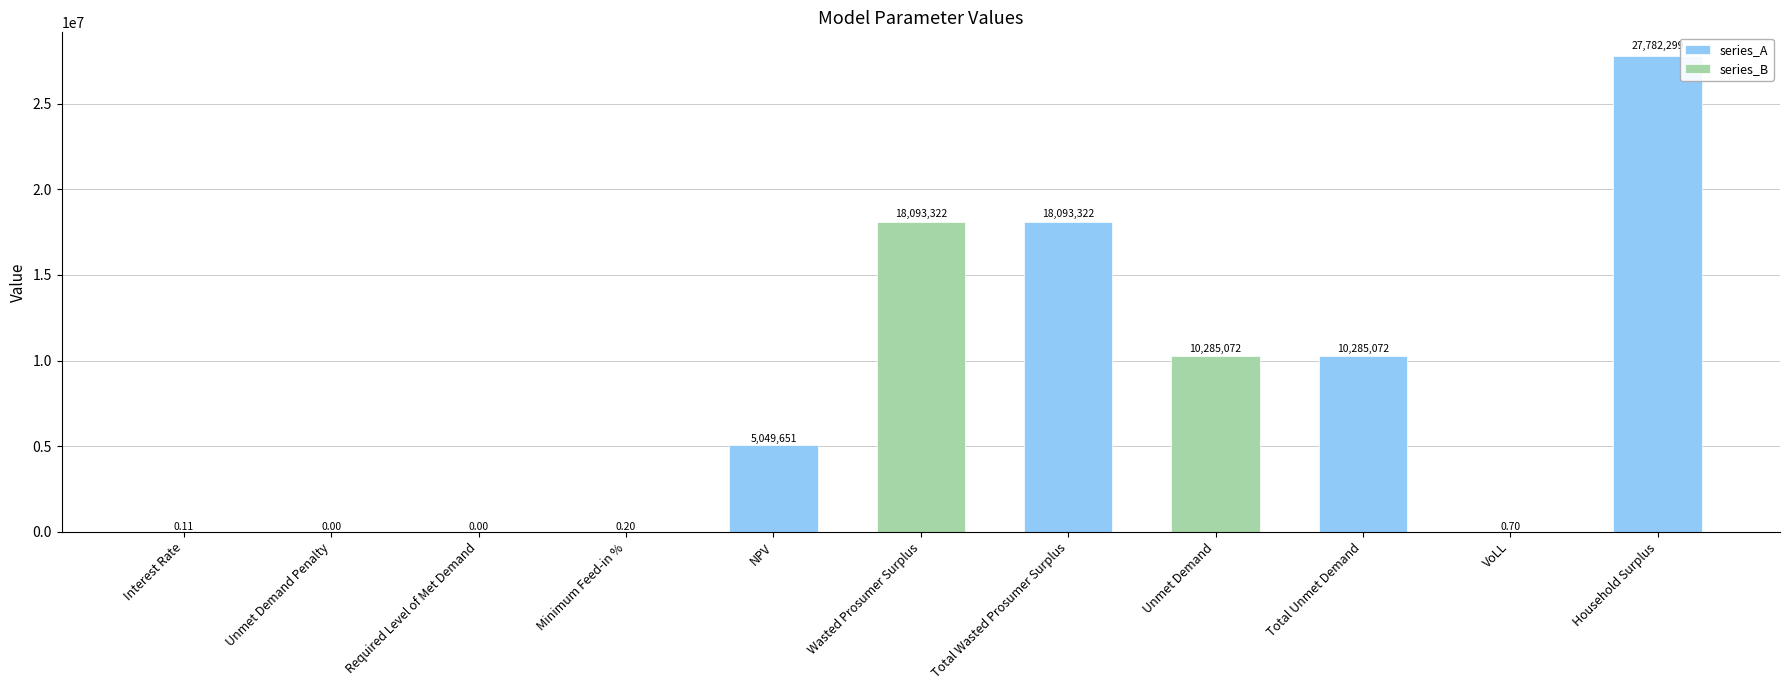

At which label does series_A reach its peak?

Household Surplus